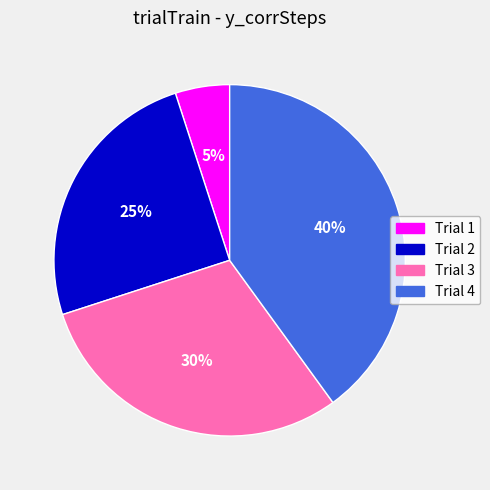

Is there a majority slice in this chart?

No